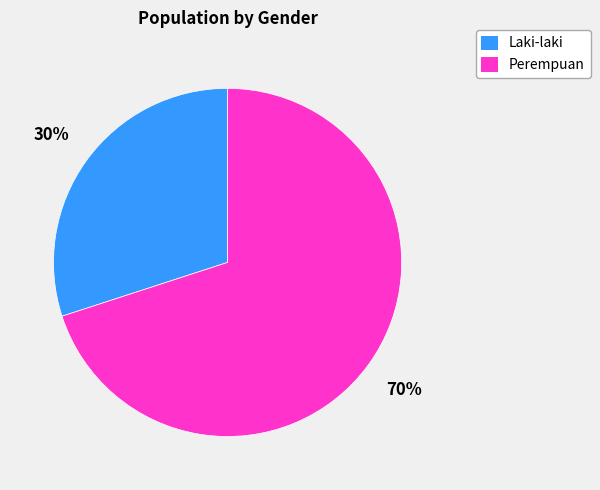

Is there any slice that represents more than half of the pie?

Yes